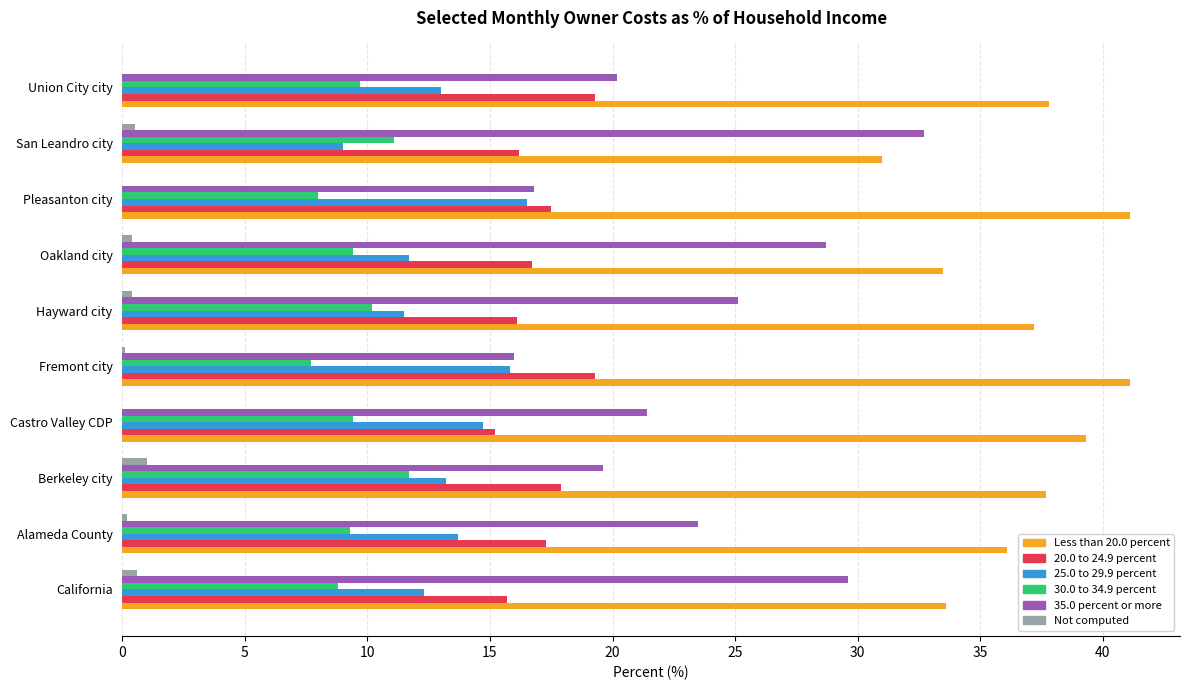

How many categories are shown in the chart?

10